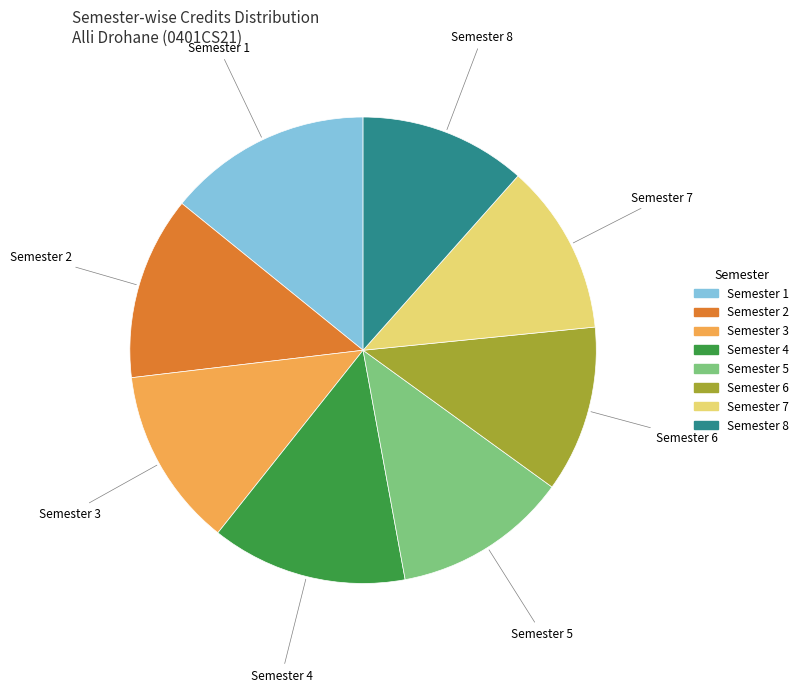

Between Semester 1 and Semester 7, which is larger?

Semester 1